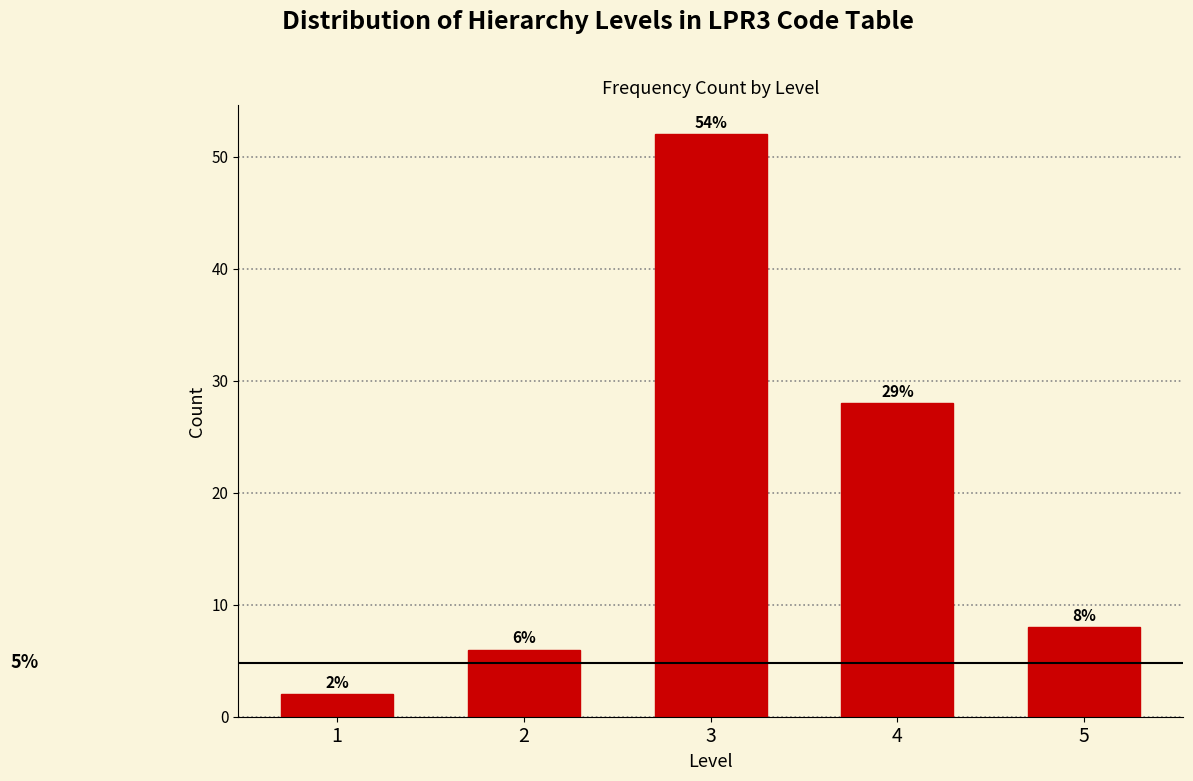

Reading left to right, what are all the values shown in this chart?

1=2	2=6	3=52	4=28	5=8